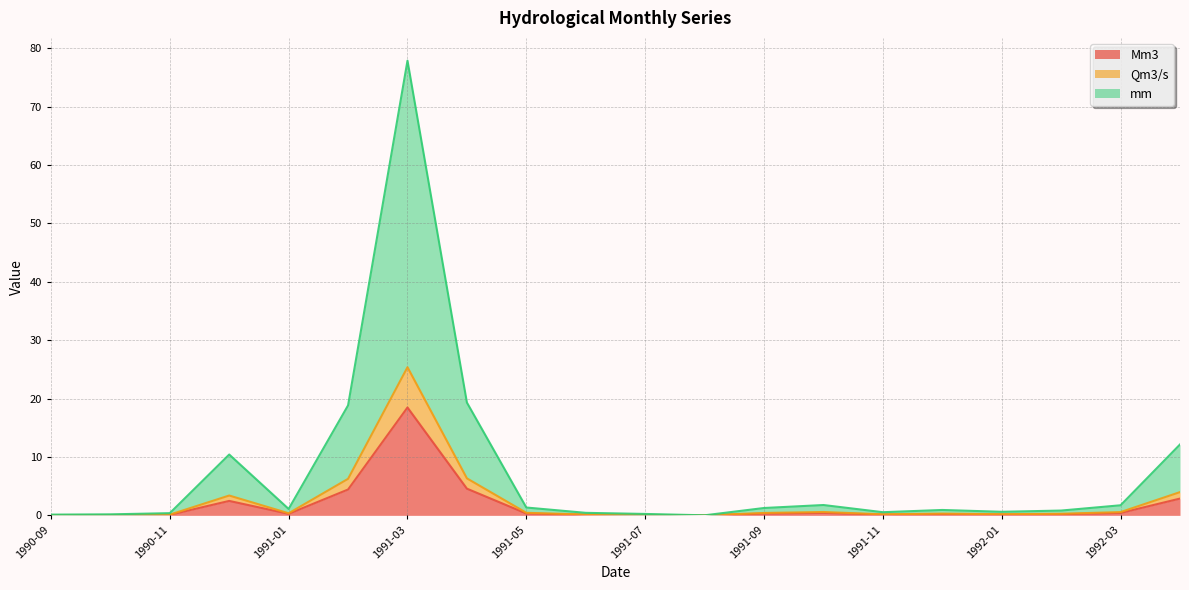

Rank the series at 1991-07 from lowest to highest value.

Mm3, Qm3/s, mm